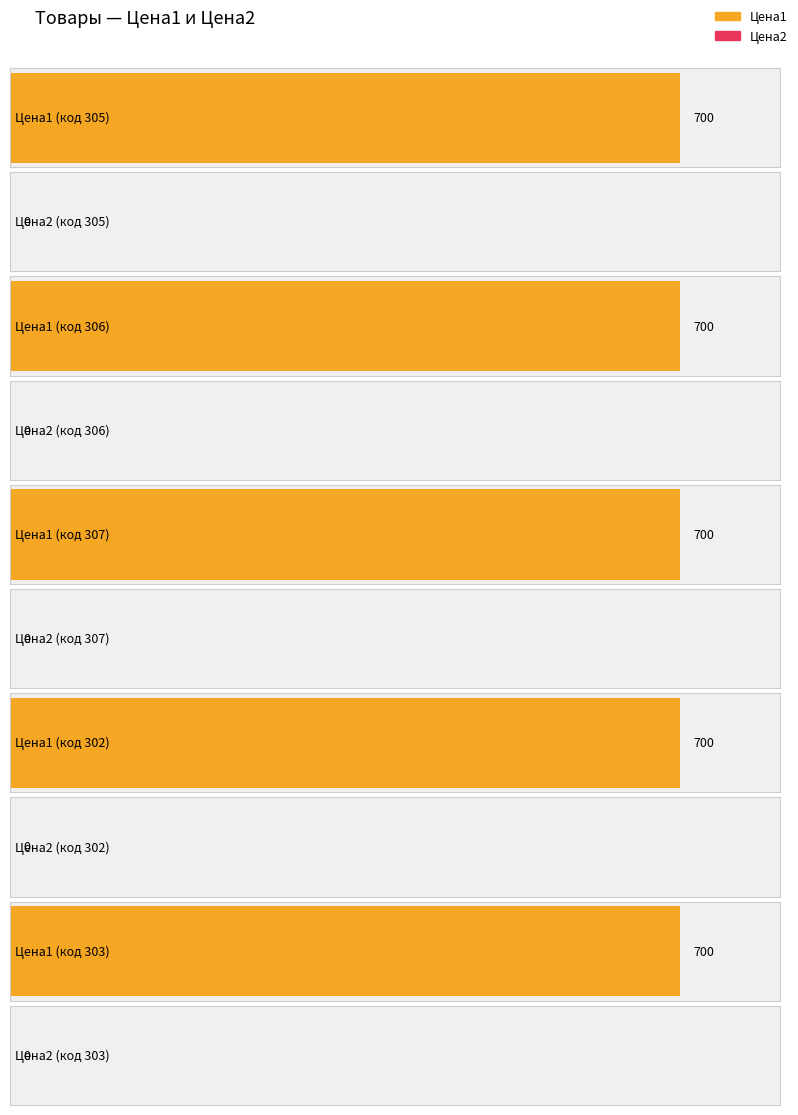

What are all the series names shown in the legend?

Цена1, Цена2